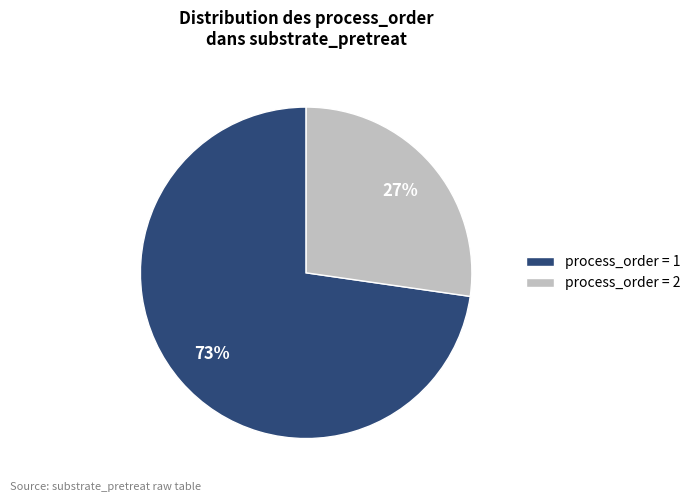

The process_order = 2 slice represents 22% of the pie. True or false?

False